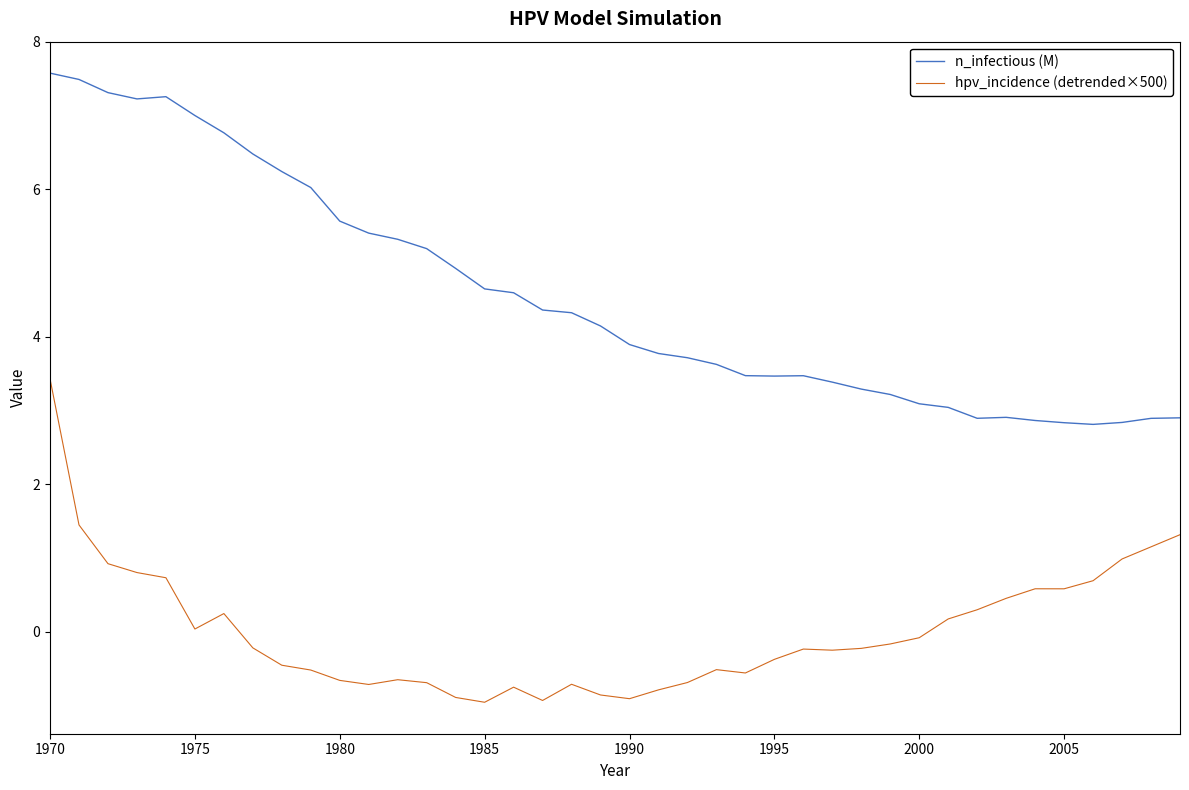

What is the lowest value of the hpv_incidence (detrended×500) series?

-1.0